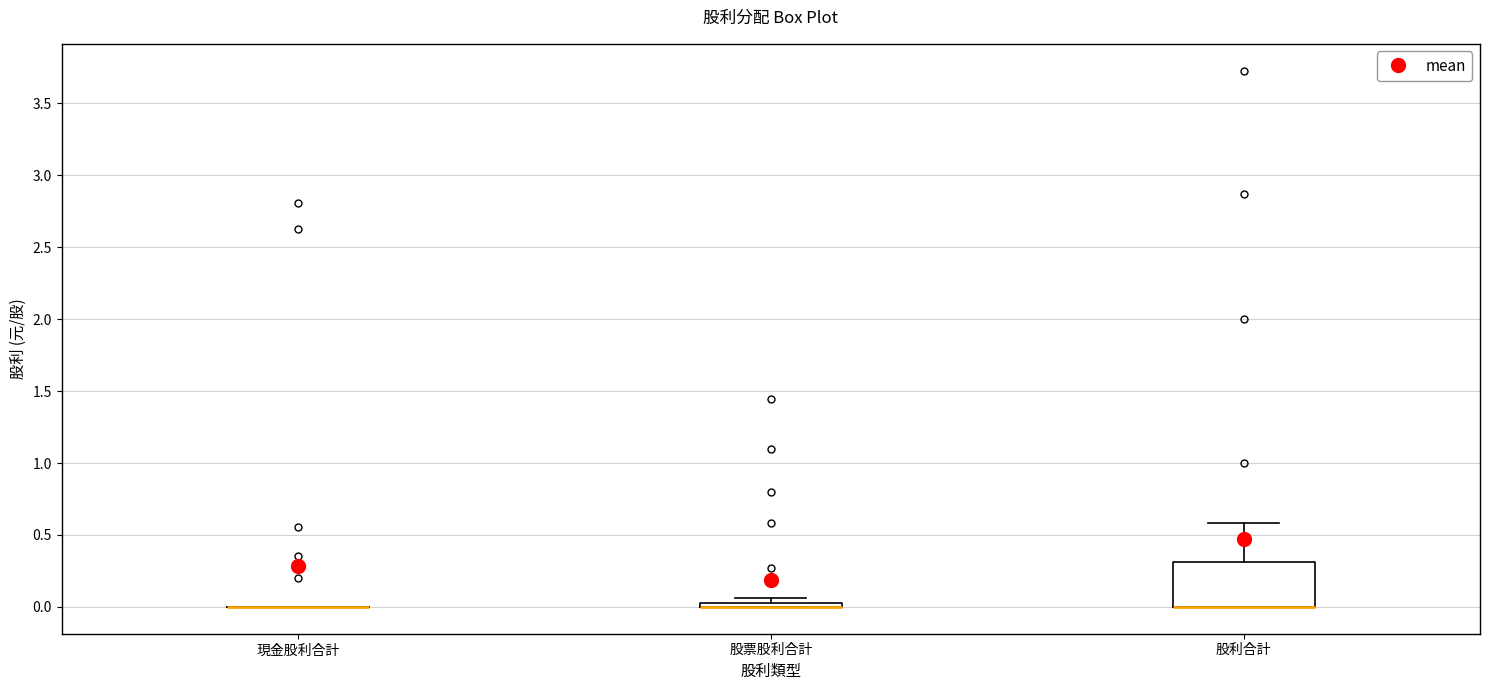

Where does the upper whisker of the box for 股利合計 end on the y-axis? The values are not printed on the chart, so give them approximately, as read against the axis.

0.60